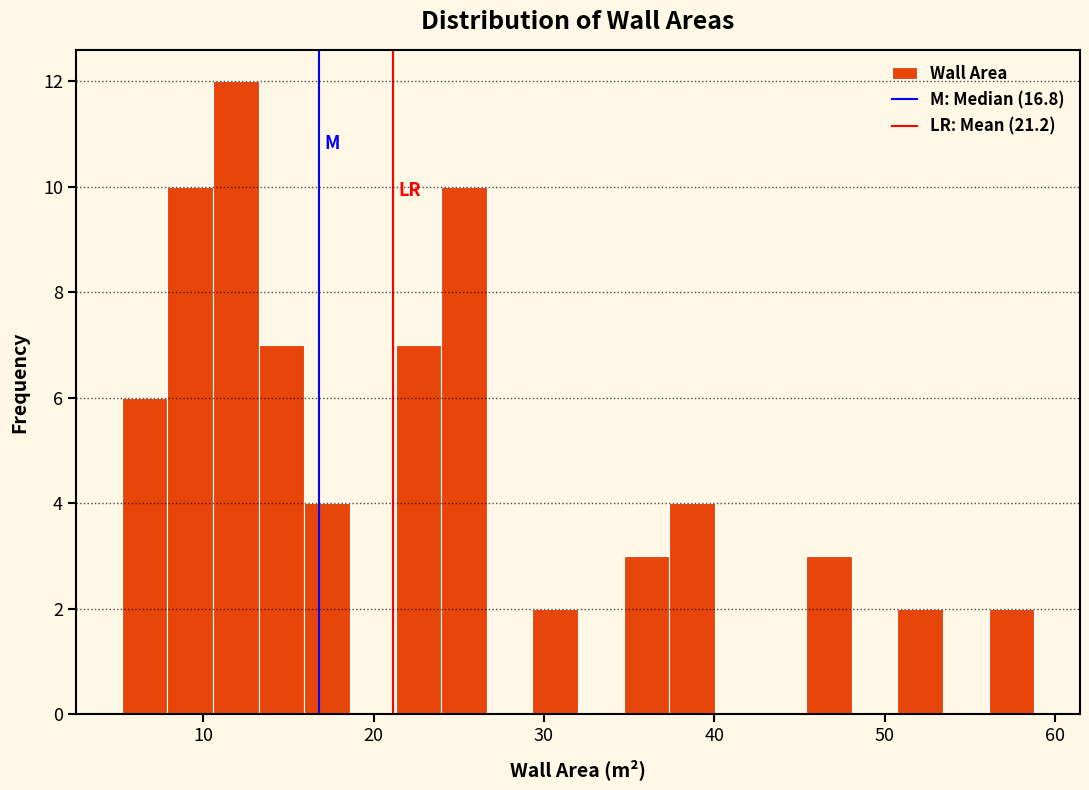

Around what value on the x-axis is the tallest bar? Give the approximate position of its centre, as read against the axis.

12